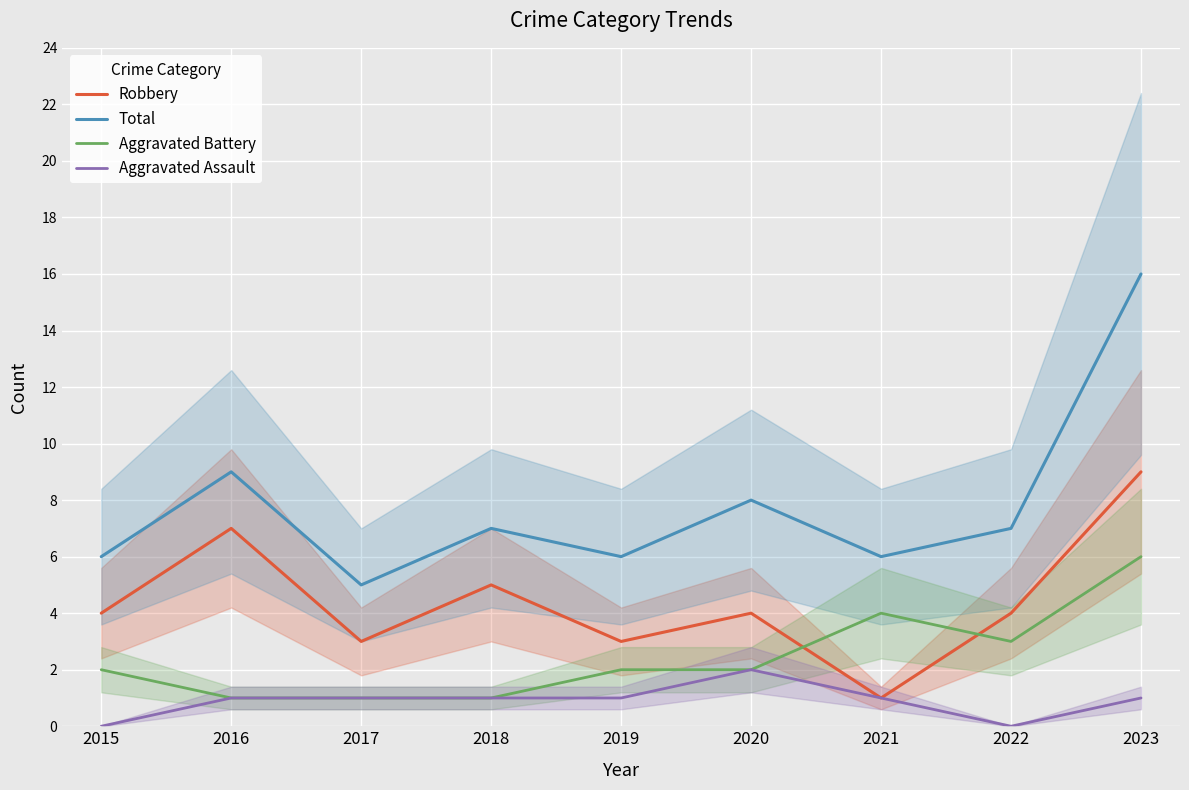

Rank the categories by Total value from highest to lowest.

2023, 2016, 2020, 2018, 2022, 2015, 2019, 2021, 2017